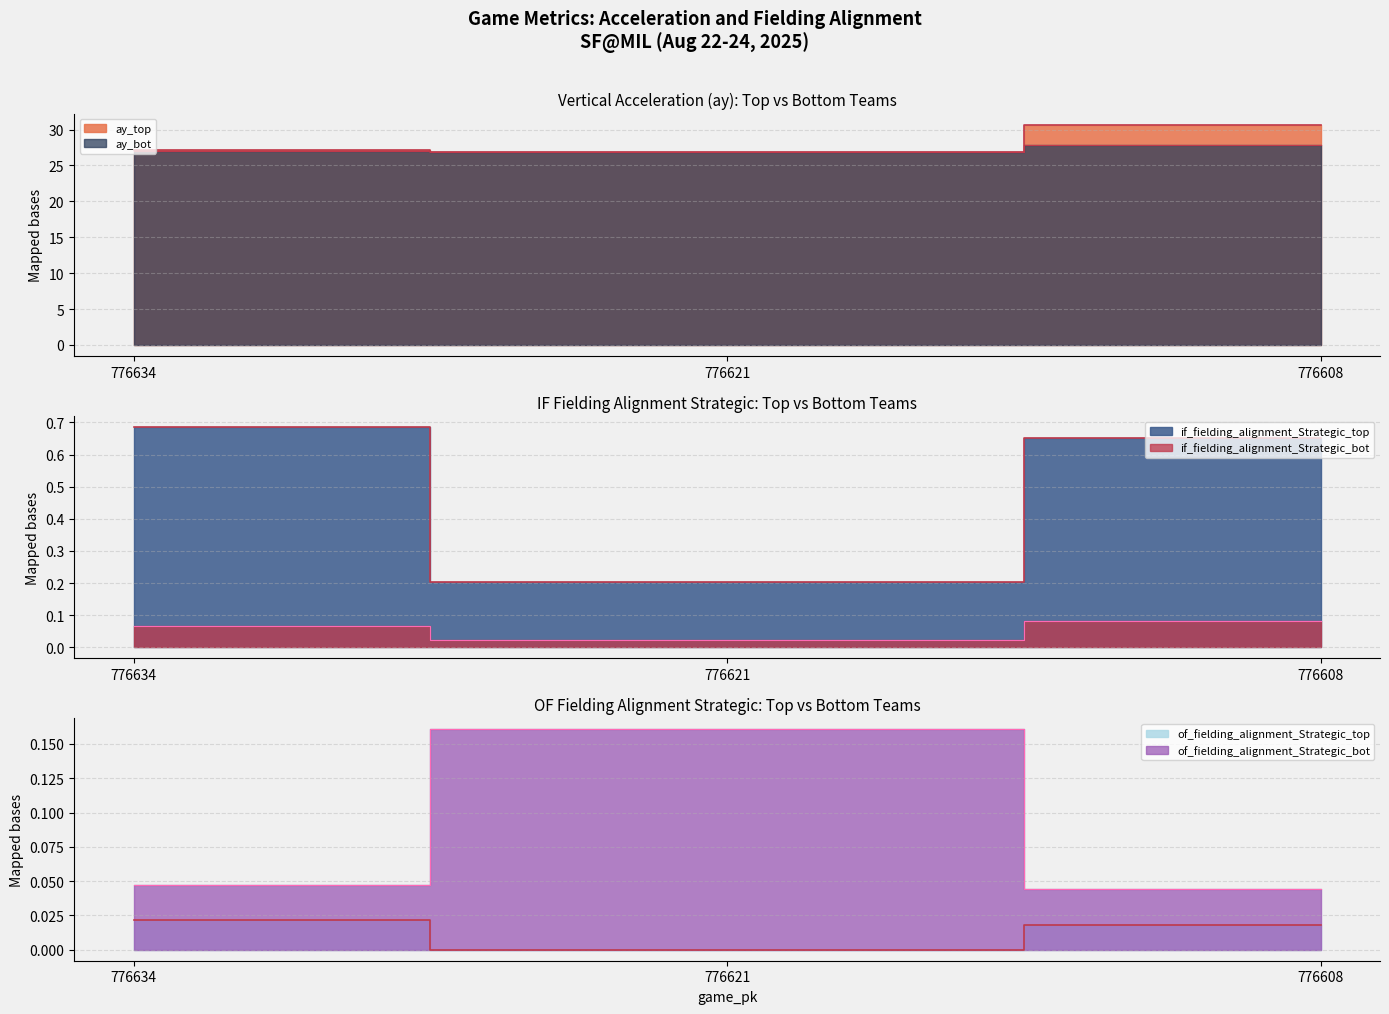

Reading left to right, list all the values displayed in this chart.

ay_top: 776634=27.2	776621=26.9	776608=30.7
ay_bot: 776634=27.0	776621=26.9	776608=27.9
if_fielding_alignment_Strategic_top: 776634=0.7	776621=0.2	776608=0.7
if_fielding_alignment_Strategic_bot: 776634=0.1	776621=0.0	776608=0.1
of_fielding_alignment_Strategic_top: 776634=0.0	776621=0.0	776608=0.0
of_fielding_alignment_Strategic_bot: 776634=0.0	776621=0.2	776608=0.0